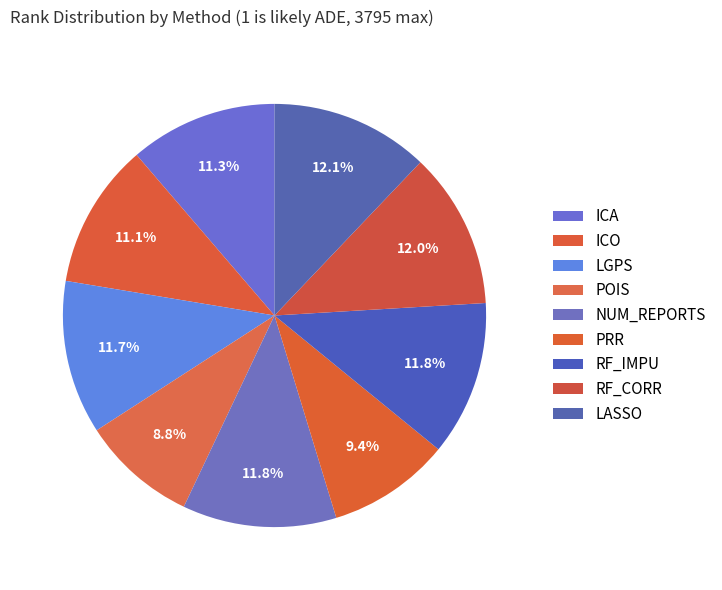

Count the number of slices in the pie.

9